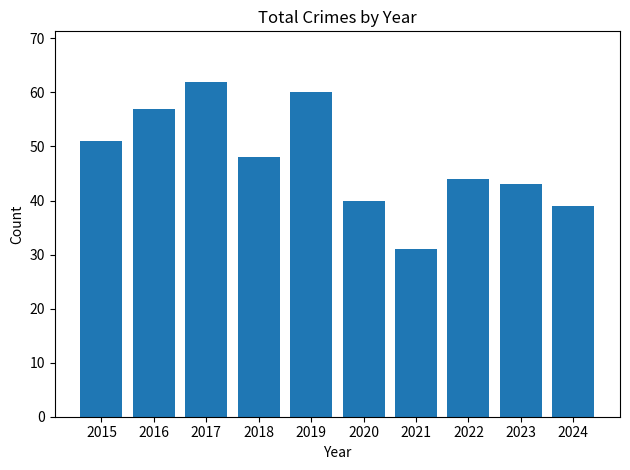

What is the greatest value displayed?

62